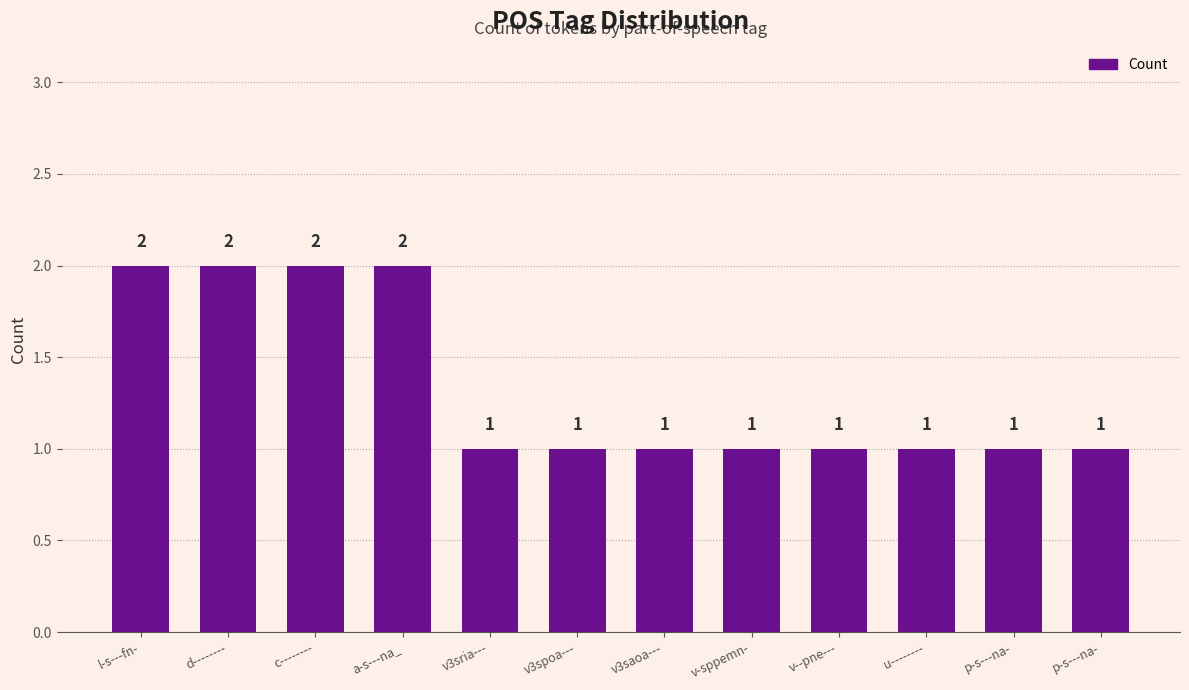

What is the label of the 3rd bar from the right?

u--------